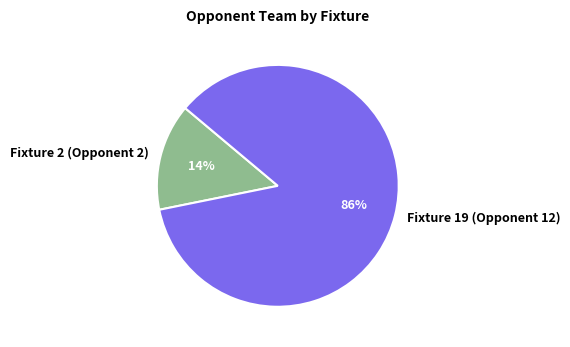

How many slices are in this pie chart?

2